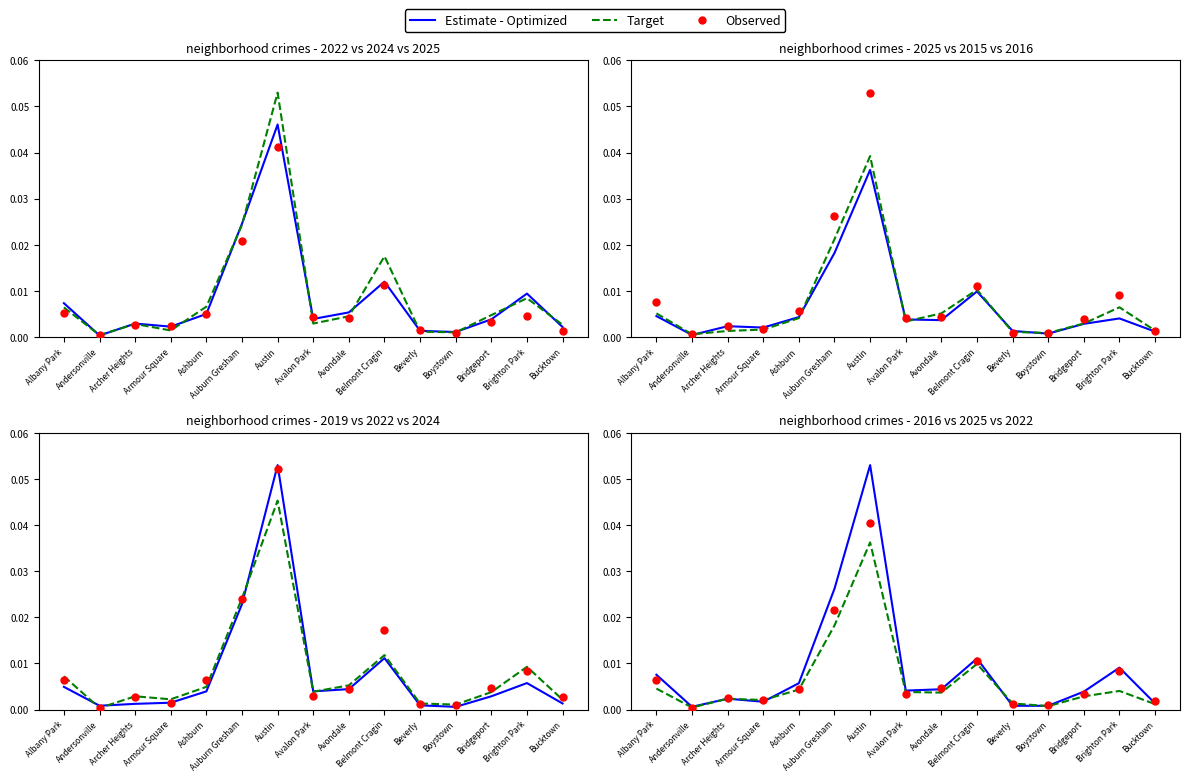

Which series contains the highest Y value?

Estimate - Optimized